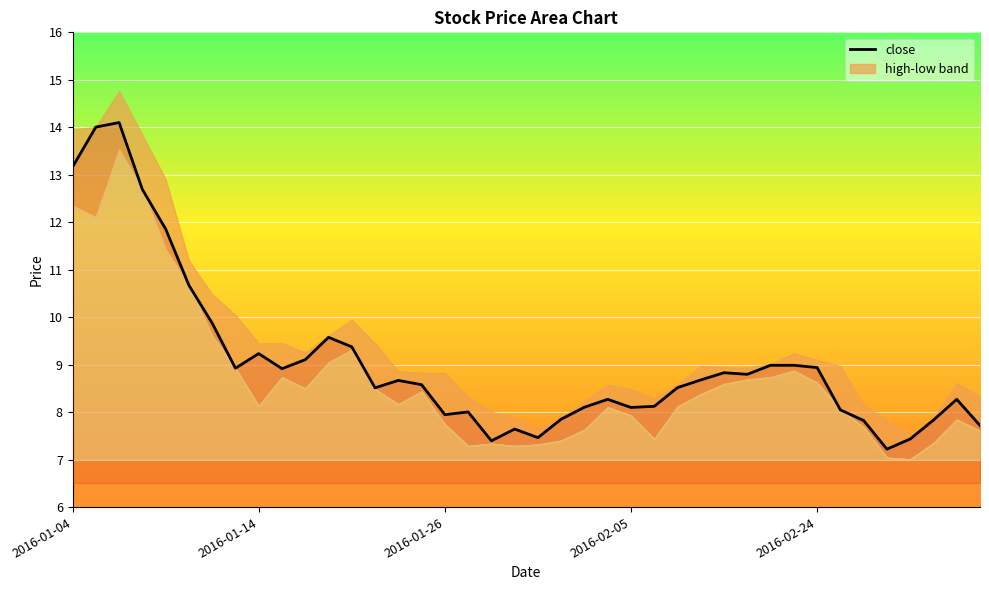

At how many categories does at least one series exceed 9?

17